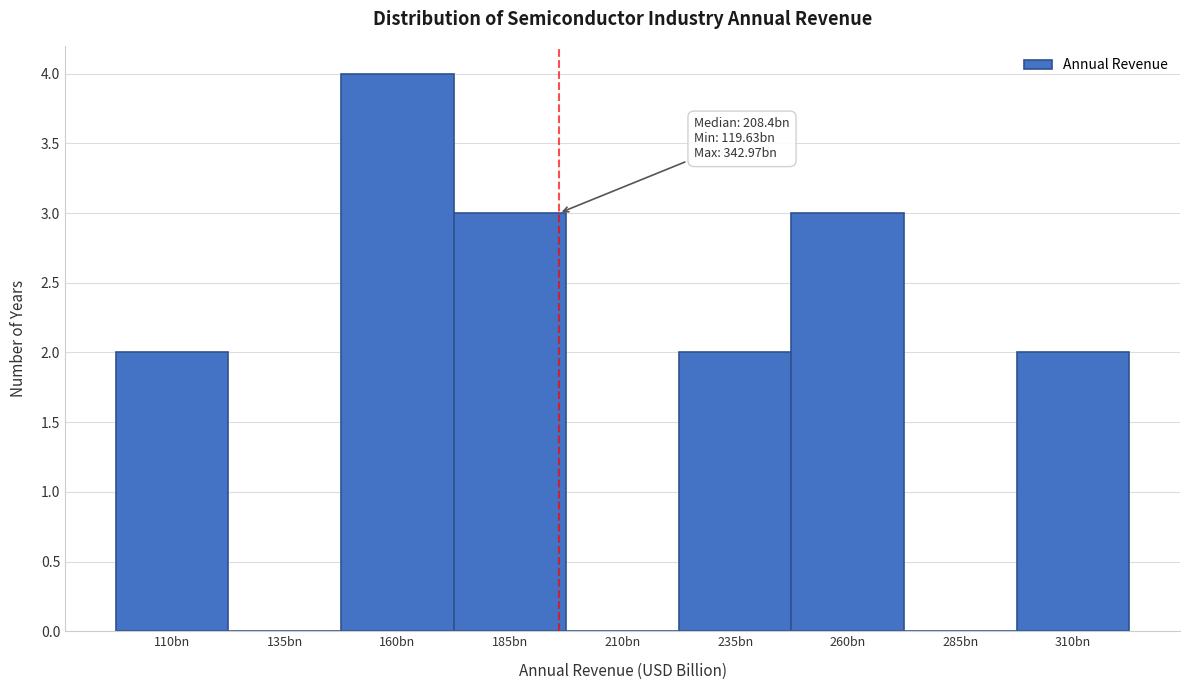

Reading left to right, what are all the values shown in this chart?

110bn=2	135bn=0	160bn=4	185bn=3	210bn=0	235bn=2	260bn=3	285bn=0	310bn=2